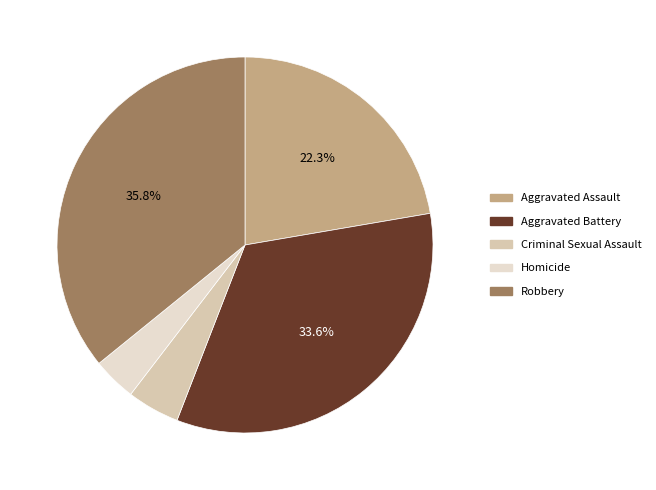

Rank the categories by value from lowest to highest.

Homicide, Criminal Sexual Assault, Aggravated Assault, Aggravated Battery, Robbery